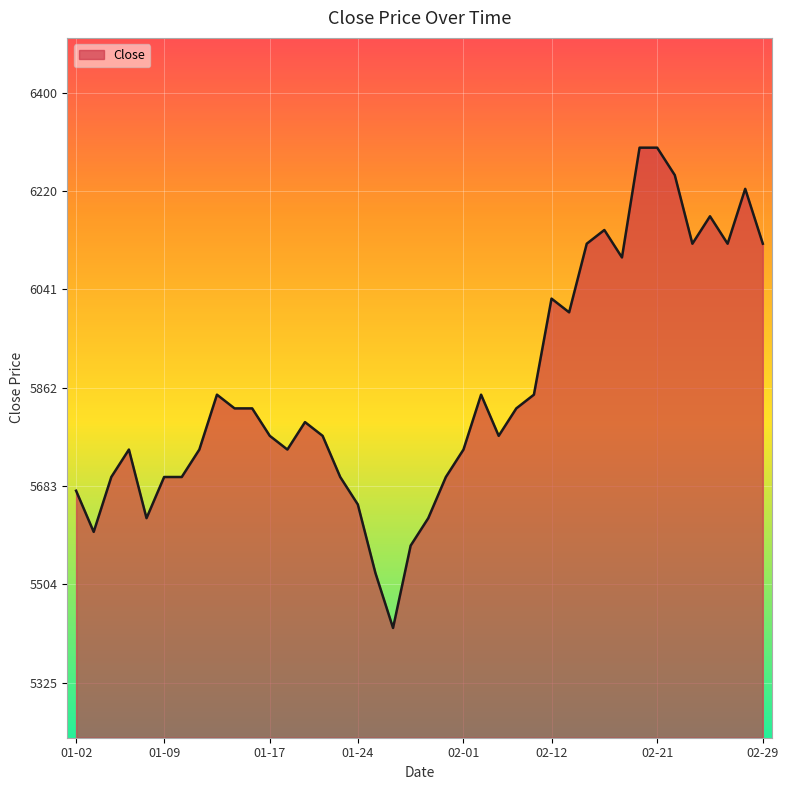

How many distinct data groups are displayed?

1